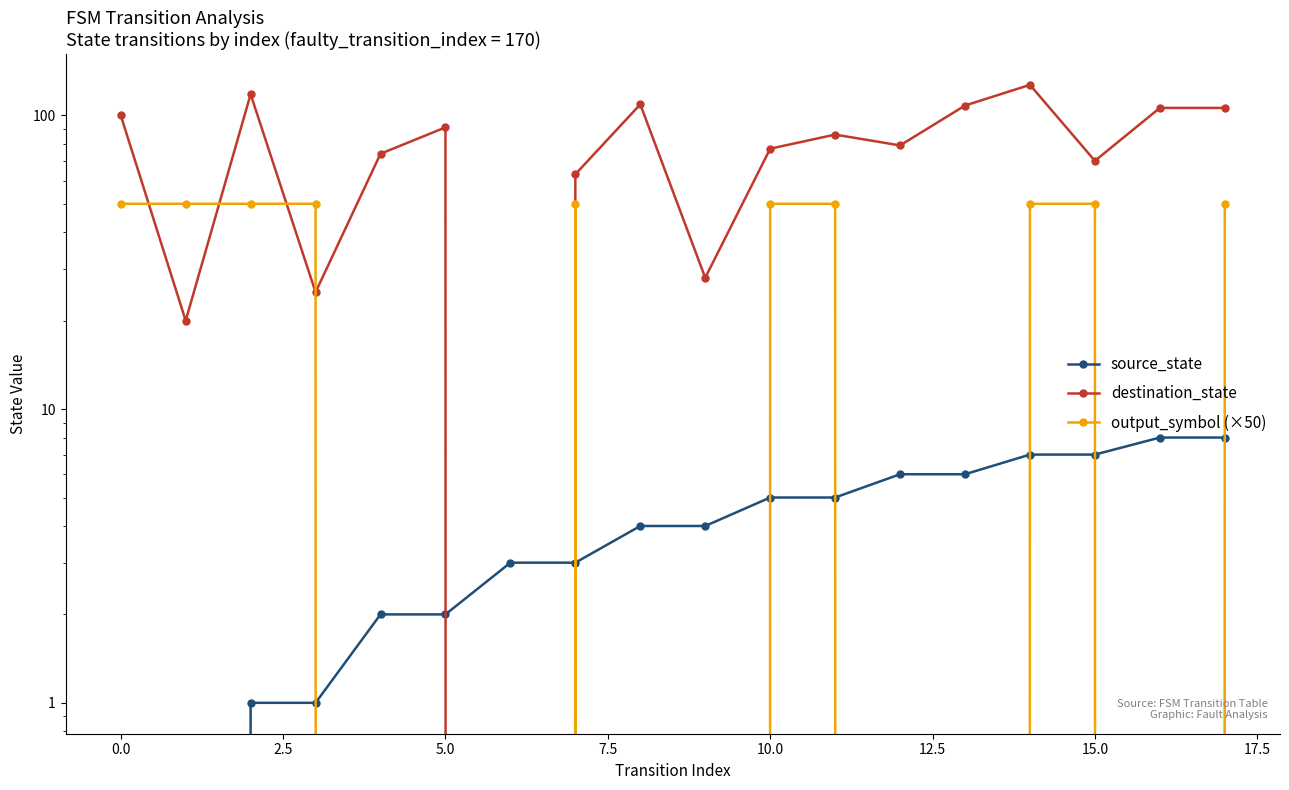

What is the difference between the second highest and second lowest values in the destination_state series?

98